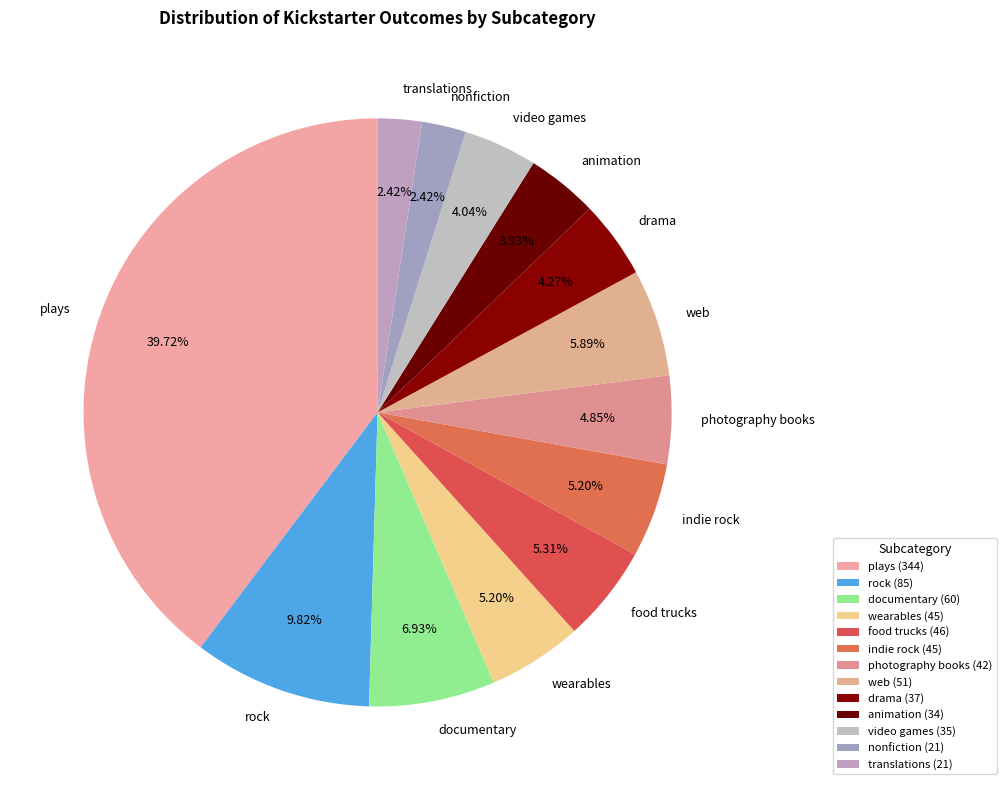

How many segments does this pie chart have?

13